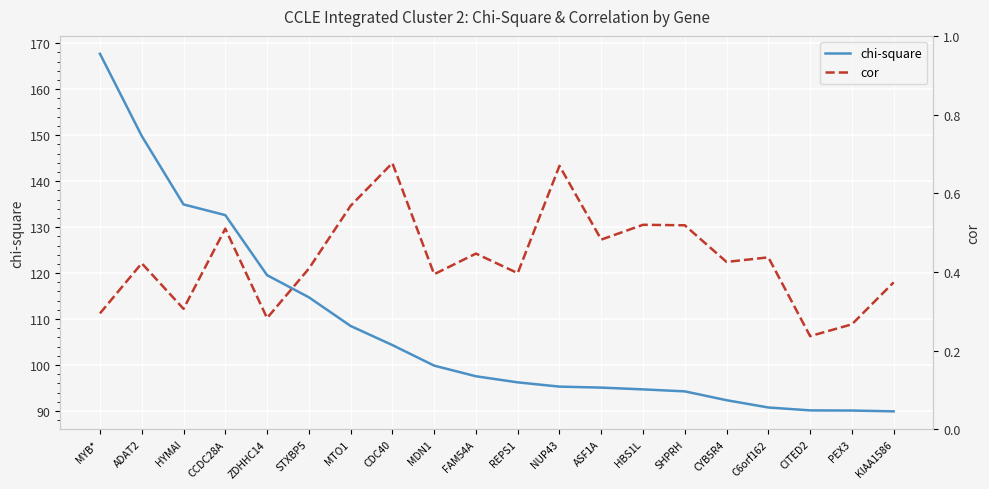

True or false: cor has a value of 0.3 at PEX3.

True